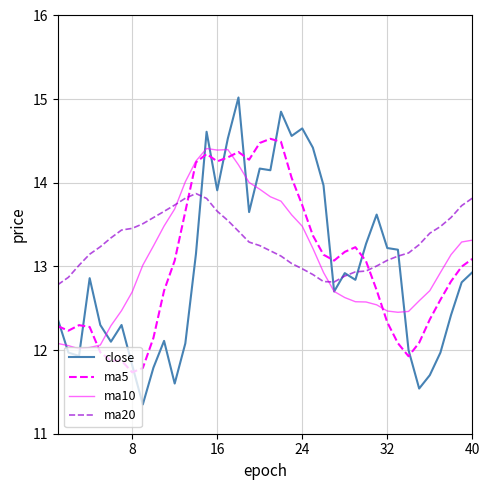

How many categories are shown in the chart?

40